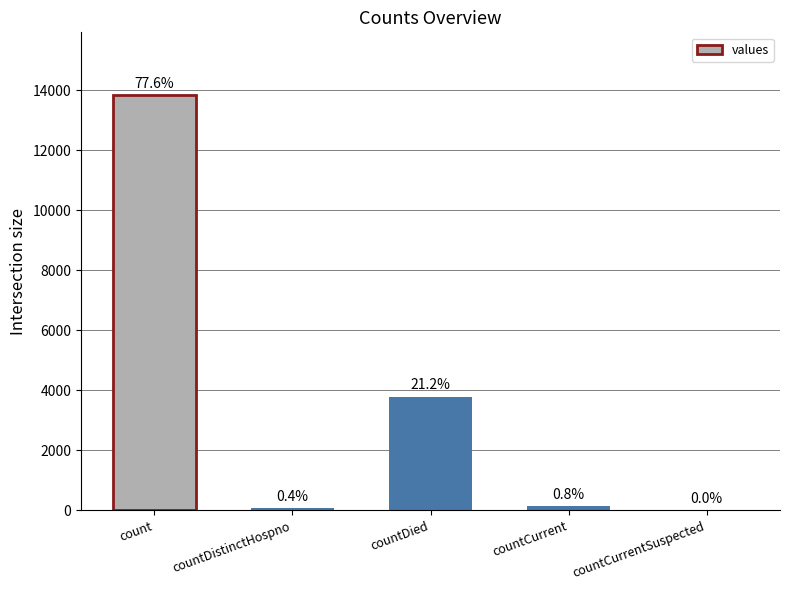

Between countDied and count, which is larger?

count